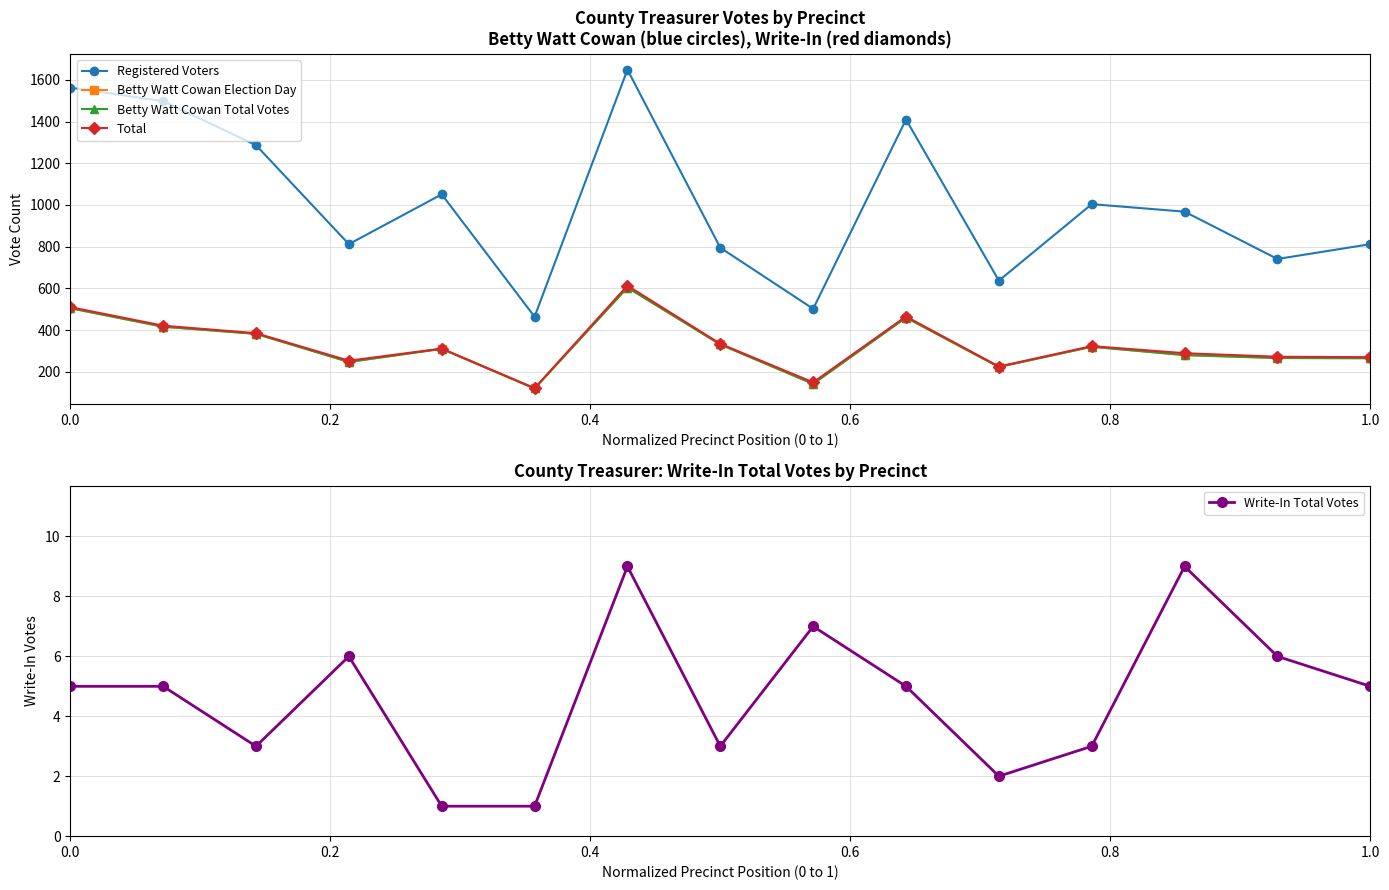

True or false: Write-In Total Votes and Registered Voters cross at least once.

False